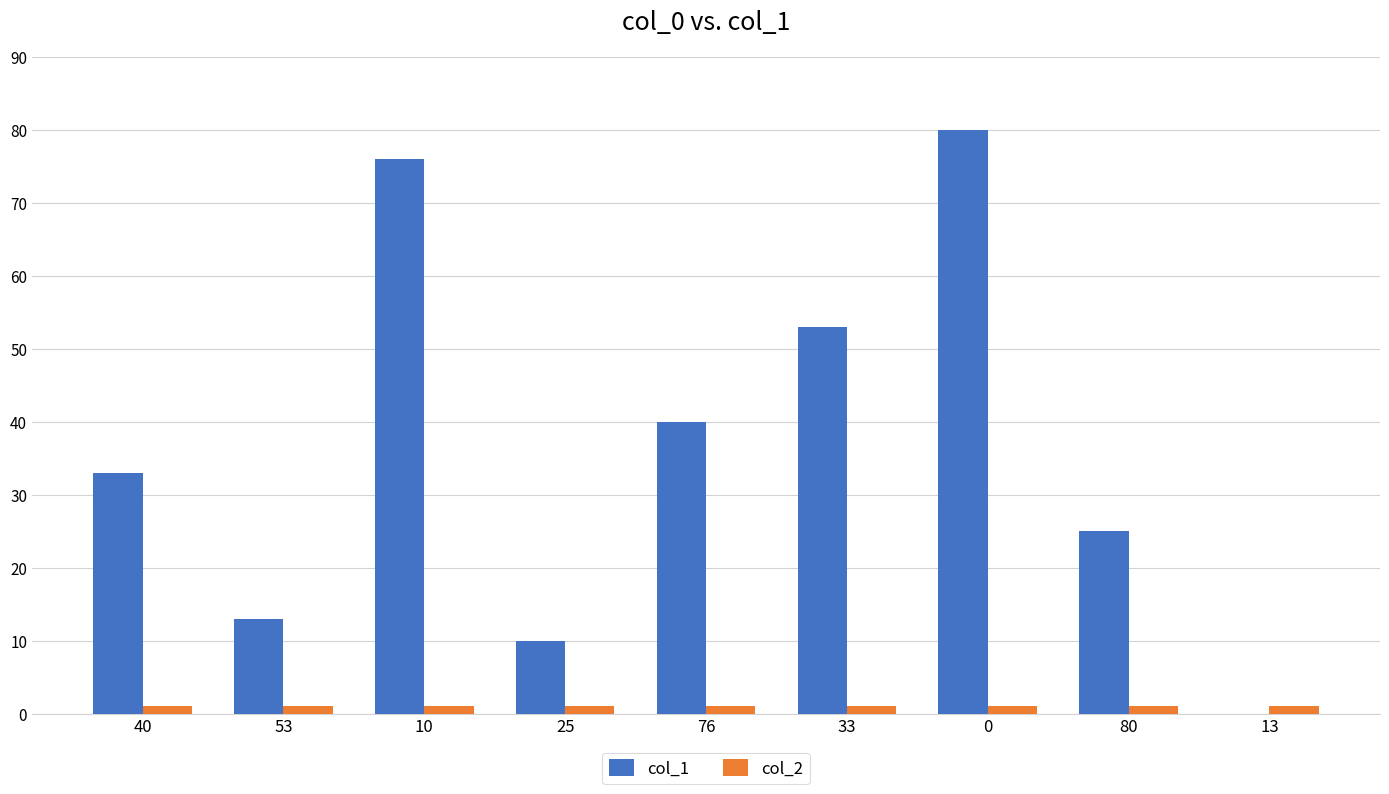

Which series has the widest spread of values?

col_1